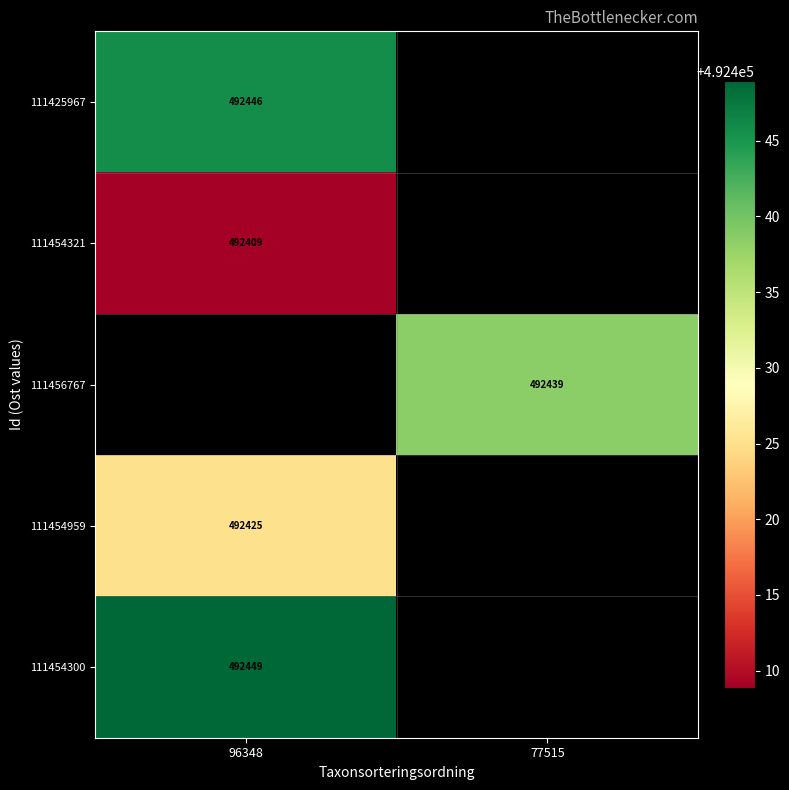

At which category does the chart reach its peak across all series?

96348